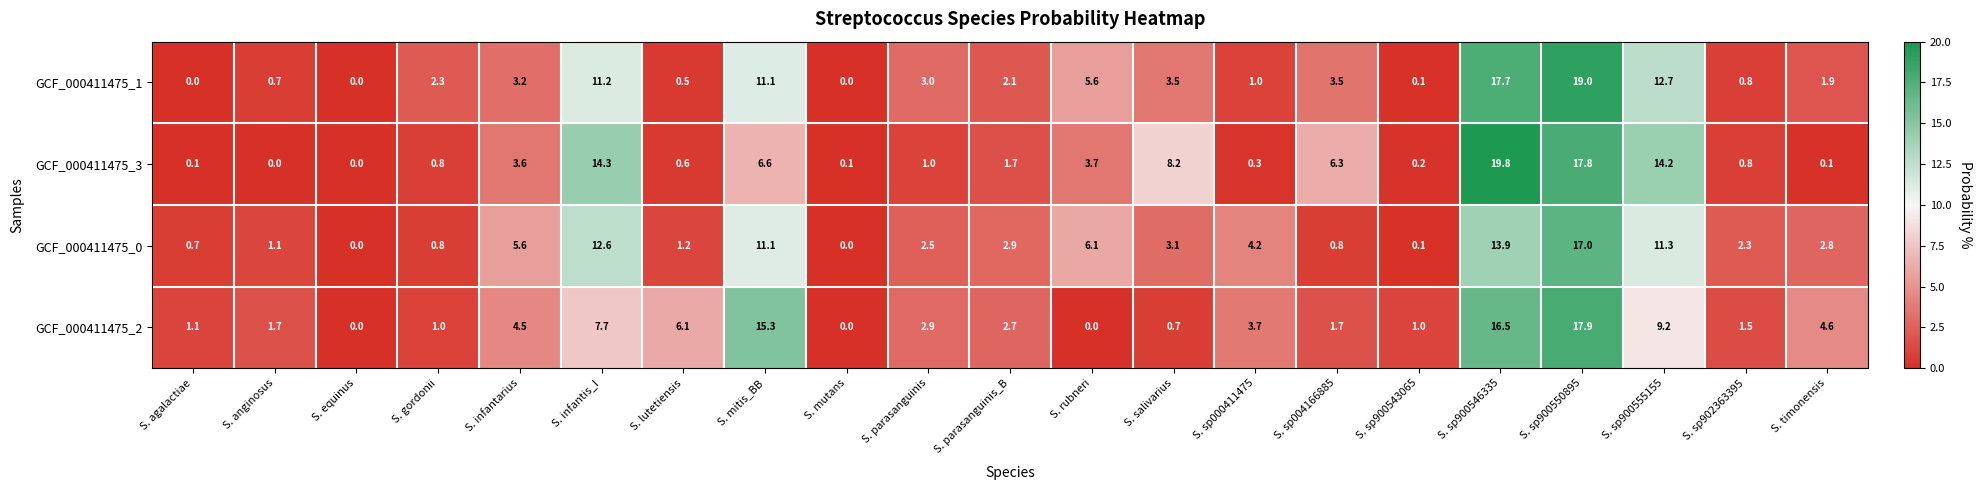

At S. sp900546335, list the series in order from largest to smallest.

GCF_000411475_3, GCF_000411475_1, GCF_000411475_2, GCF_000411475_0